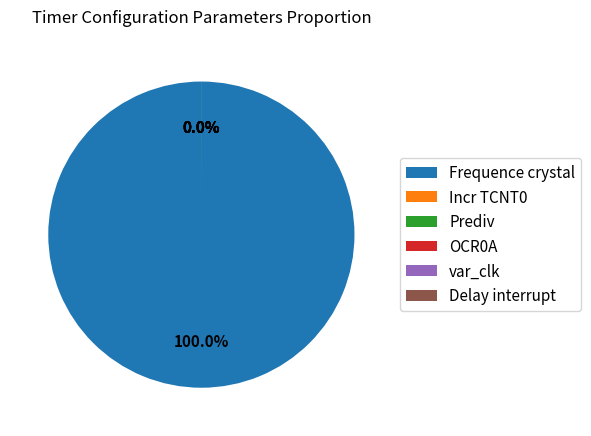

Count the number of slices in the pie.

6